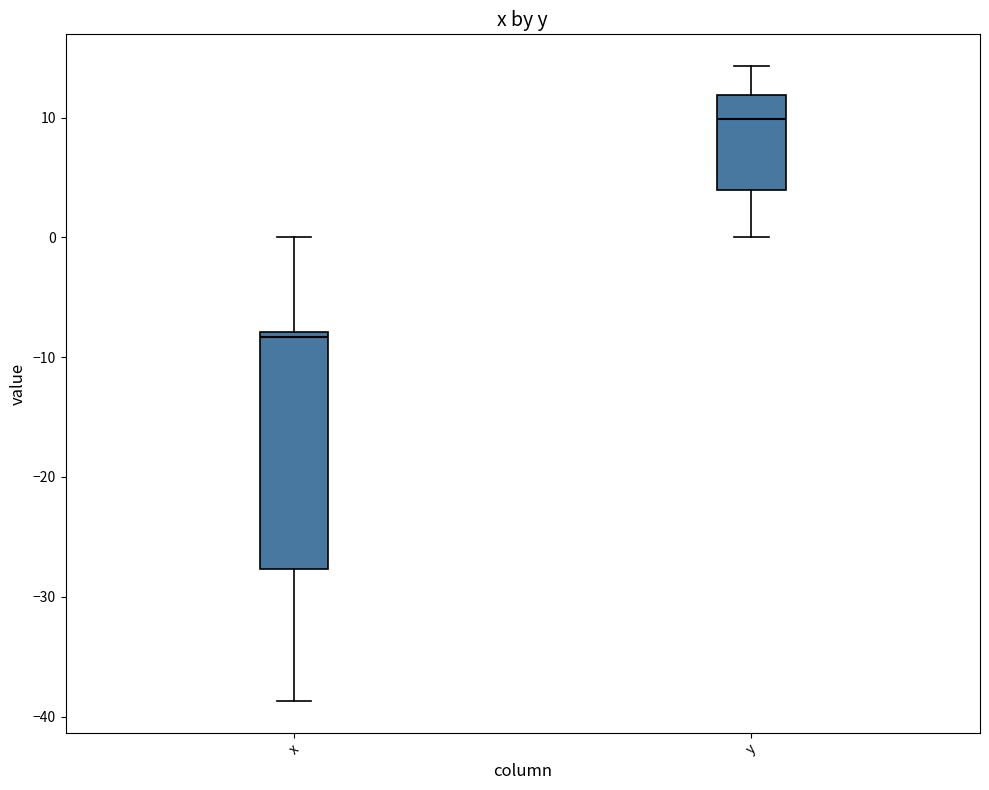

Reading left to right, read every box against the y-axis: the position of its median line, the range the box covers, and the ends of its whiskers. The values are not printed on the chart, so give them approximately, as read against the axis.

x: median -8 (just below the box's upper edge), box -28 to -8, whiskers -39 to 0
y: median 10, box 4 to 12, whiskers 0 to 14